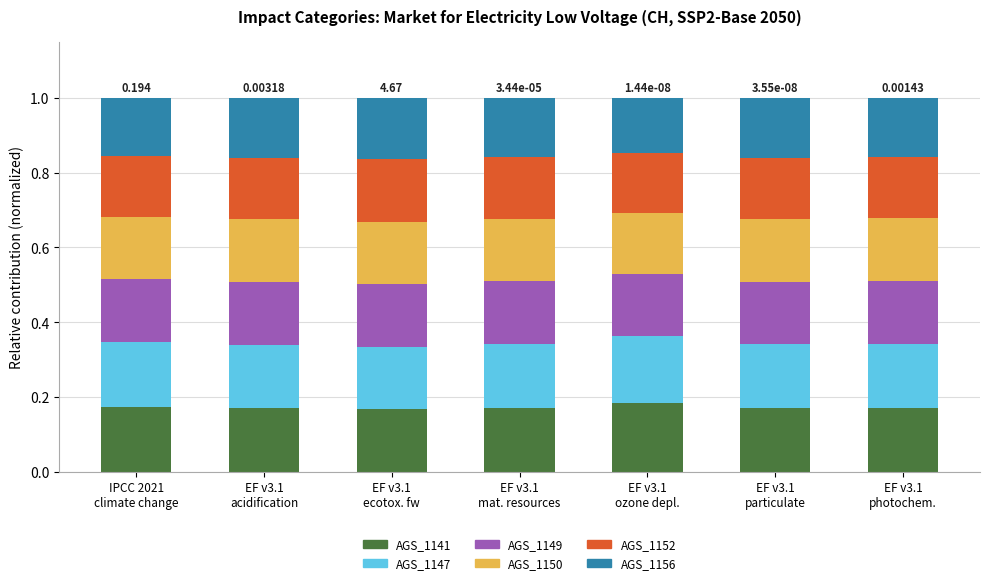

How many categories are shown in the chart?

7